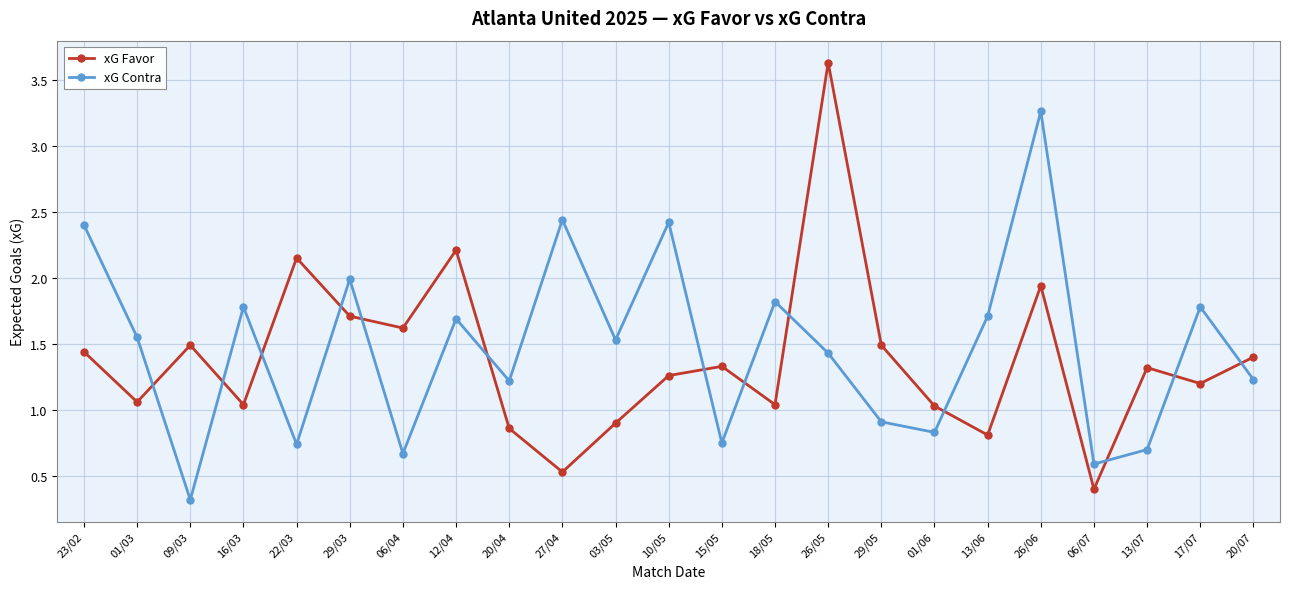

At how many categories does at least one series exceed 0?

23